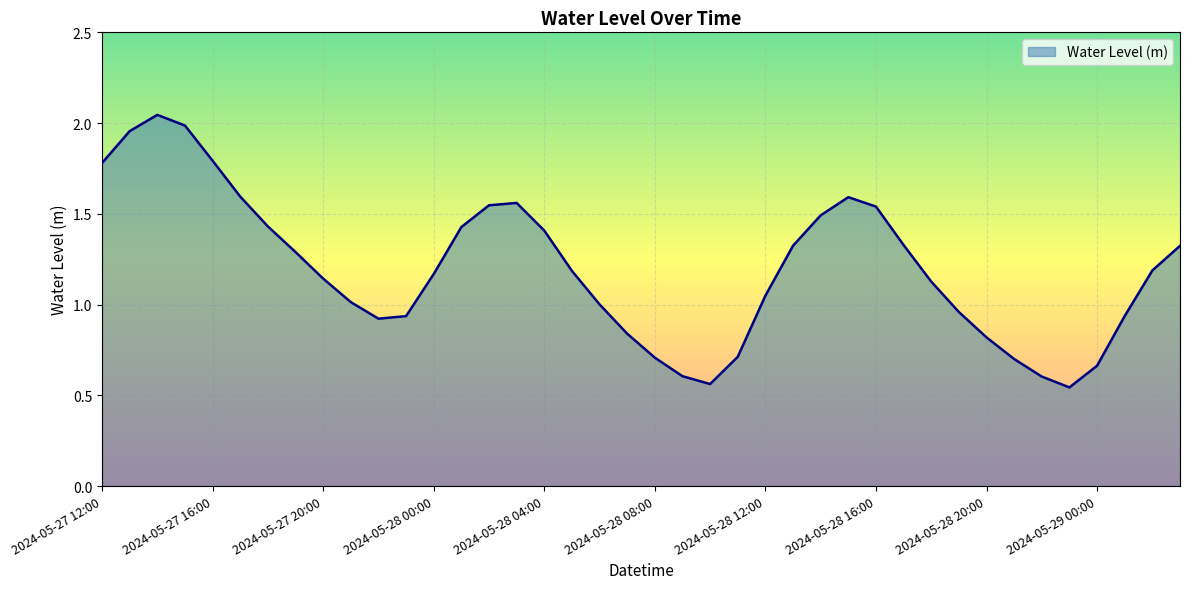

Reading right to left, list all the values displayed in this chart.

2024-05-29 03:00=1.3	2024-05-29 02:00=1.2	2024-05-29 01:00=0.9	2024-05-29 00:00=0.7	2024-05-28 23:00=0.5	2024-05-28 22:00=0.6	2024-05-28 21:00=0.7	2024-05-28 20:00=0.8	2024-05-28 19:00=1.0	2024-05-28 18:00=1.1	2024-05-28 17:00=1.3	2024-05-28 16:00=1.5	2024-05-28 15:00=1.6	2024-05-28 14:00=1.5	2024-05-28 13:00=1.3	2024-05-28 12:00=1.0	2024-05-28 11:00=0.7	2024-05-28 10:00=0.6	2024-05-28 09:00=0.6	2024-05-28 08:00=0.7	2024-05-28 07:00=0.8	2024-05-28 06:00=1.0	2024-05-28 05:00=1.2	2024-05-28 04:00=1.4	2024-05-28 03:00=1.6	2024-05-28 02:00=1.5	2024-05-28 01:00=1.4	2024-05-28 00:00=1.2	2024-05-27 23:00=0.9	2024-05-27 22:00=0.9	2024-05-27 21:00=1.0	2024-05-27 20:00=1.1	2024-05-27 19:00=1.3	2024-05-27 18:00=1.4	2024-05-27 17:00=1.6	2024-05-27 16:00=1.8	2024-05-27 15:00=2.0	2024-05-27 14:00=2.0	2024-05-27 13:00=2.0	2024-05-27 12:00=1.8